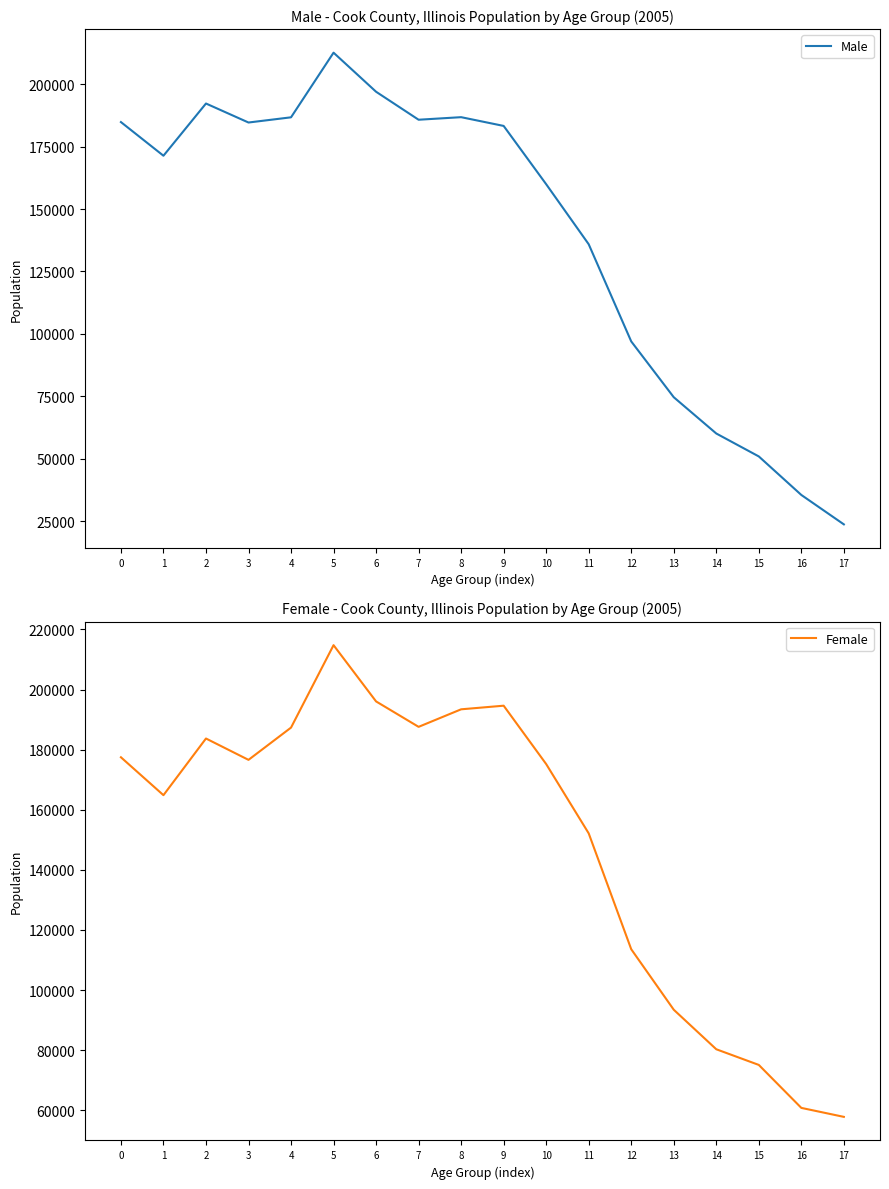

Reading left to right, transcribe all the data shown in this chart.

Male: 184833	171354	192265	184655	186736	212629	196976	185770	186794	183289	159945	135902	96984	74635	60104	50920	35490	23710
Female: 177452	164842	183696	176593	187326	214754	196037	187576	193411	194615	175192	152132	113582	93449	80297	75084	60787	57799